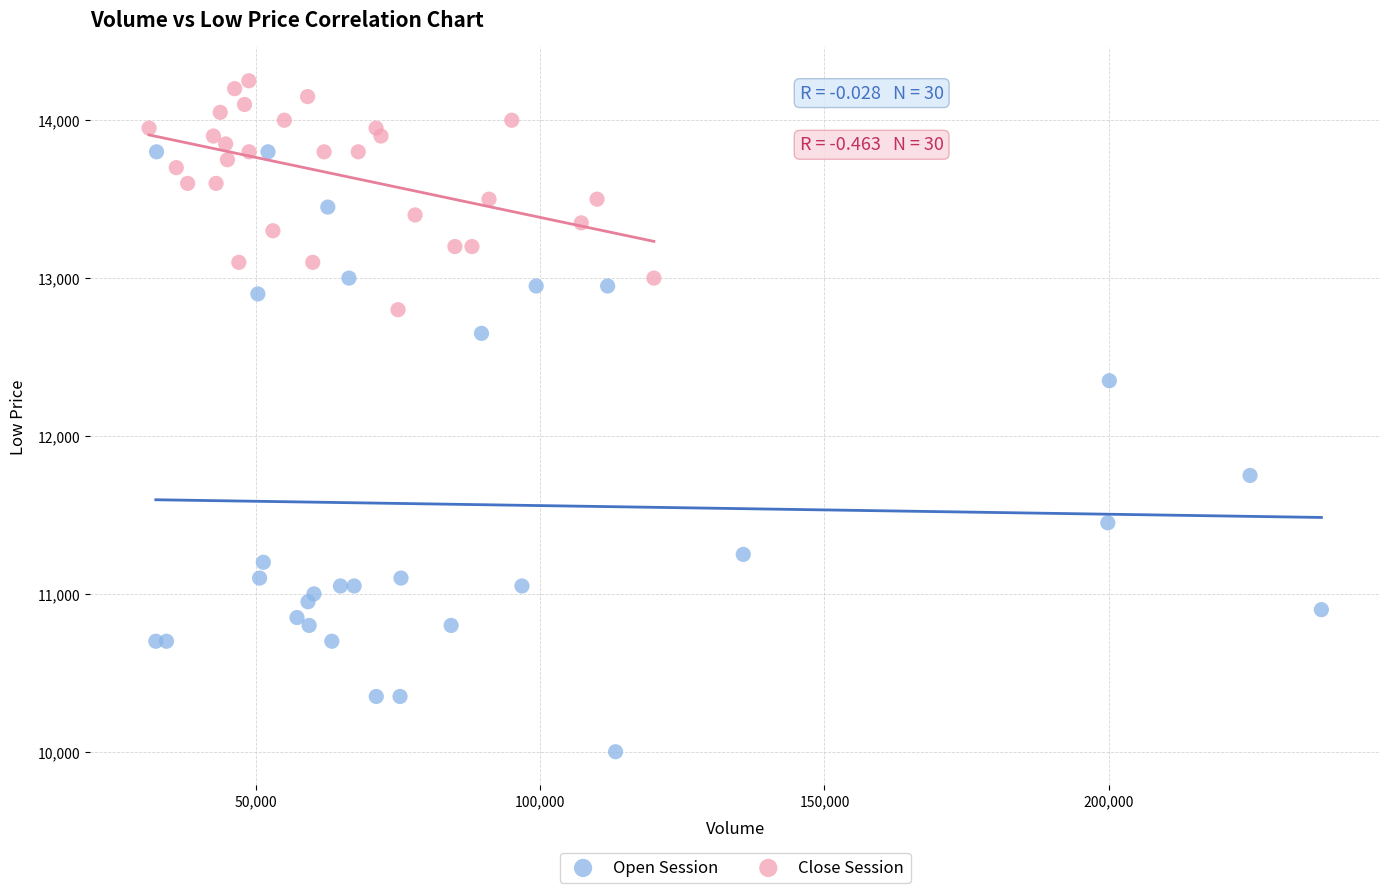

What are all the series names shown in the legend?

Open Session, Close Session